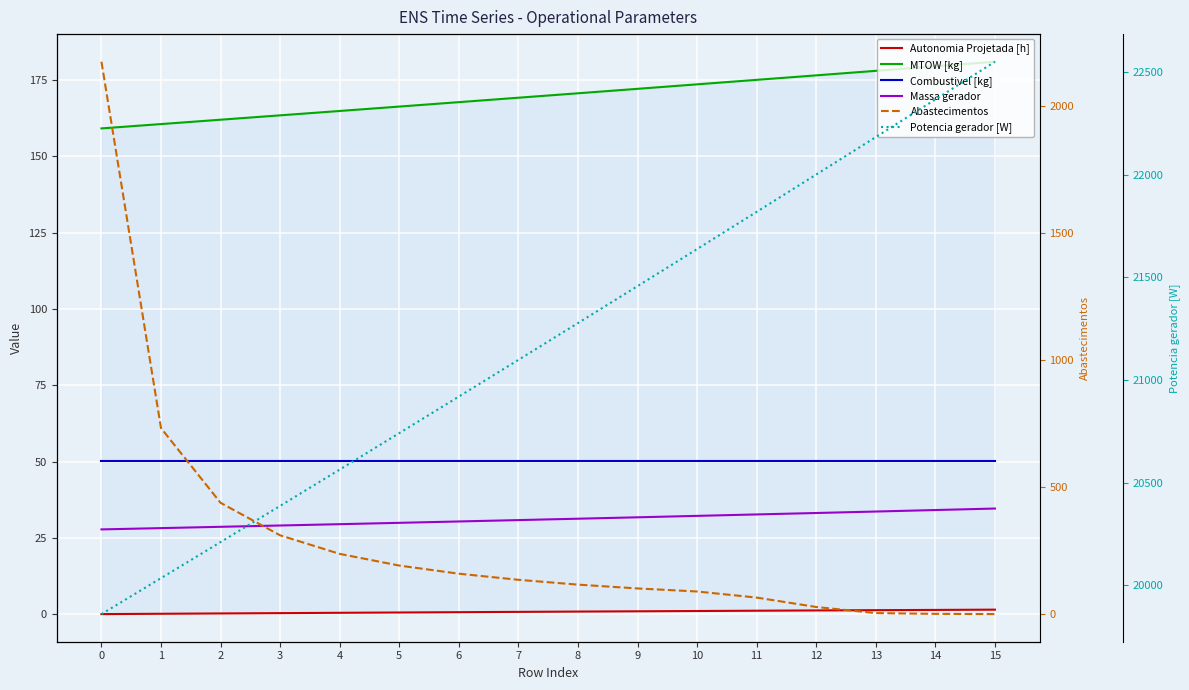

At 4, list the series in order from largest to smallest.

Potencia gerador [W], Abastecimentos, MTOW [kg], Combustivel [kg], Massa gerador, Autonomia Projetada [h]